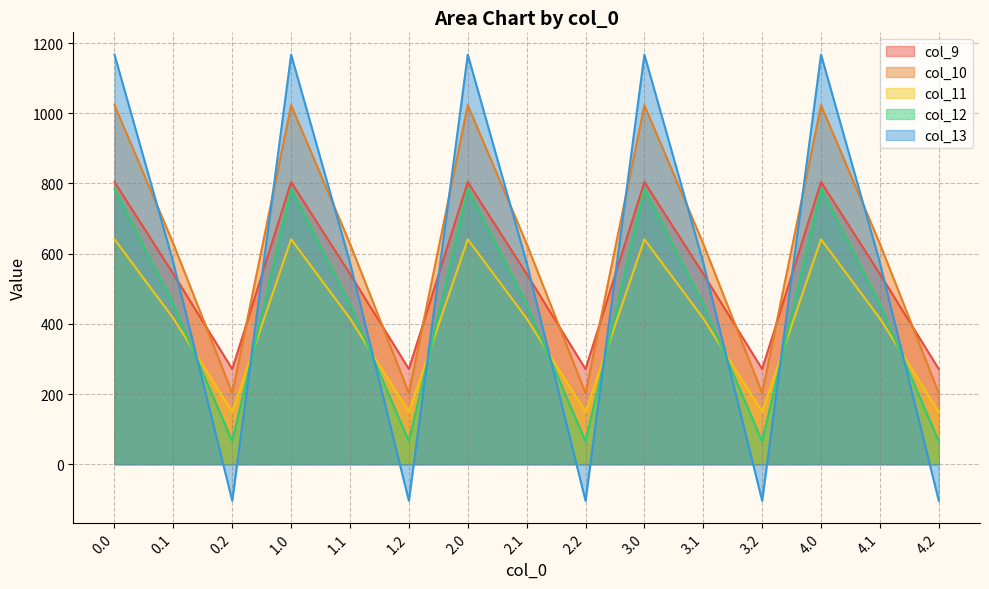

Reading right to left, transcribe all the data shown in this chart.

col_9: 271.1	542.1	804.0	271.1	542.1	804.0	271.1	542.1	804.0	271.1	542.1	804.0	271.1	542.1	804.0
col_10: 202.5	628.1	1023.2	202.5	628.1	1023.2	202.5	628.1	1023.2	202.5	628.1	1023.2	202.5	628.1	1023.2
col_11: 149.1	415.4	640.9	149.1	415.4	640.9	149.1	415.4	640.9	149.1	415.4	640.9	149.1	415.4	640.9
col_12: 65.2	456.1	784.4	65.2	456.1	784.4	65.2	456.1	784.4	65.2	456.1	784.4	65.2	456.1	784.4
col_13: -104.4	574.0	1167.2	-104.4	574.0	1167.2	-104.4	574.0	1167.2	-104.4	574.0	1167.2	-104.4	574.0	1167.2